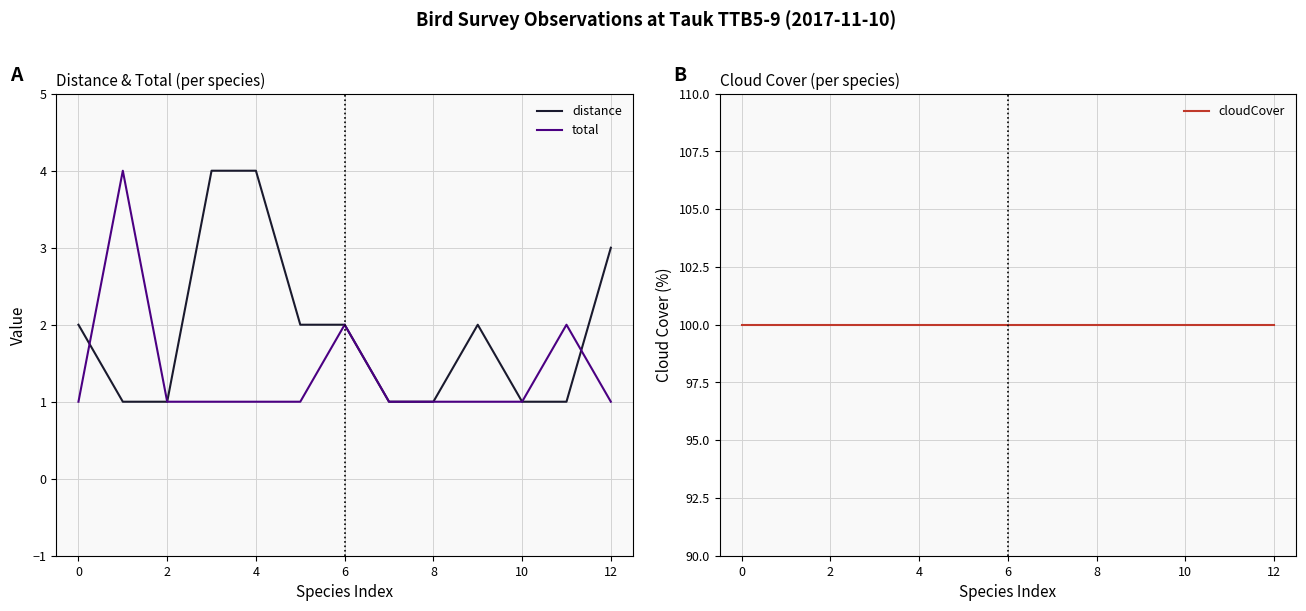

Between 2 and 12, which series saw the biggest shift?

distance